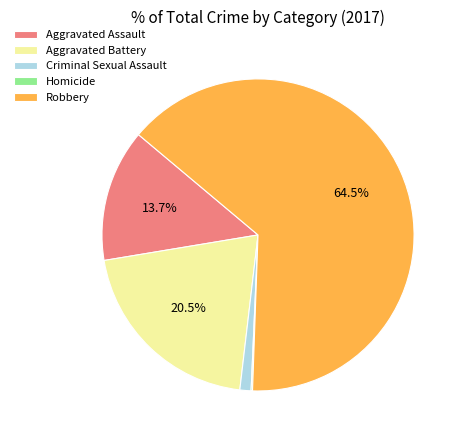

To the nearest percent, what percentage of the pie is Aggravated Assault?

14%